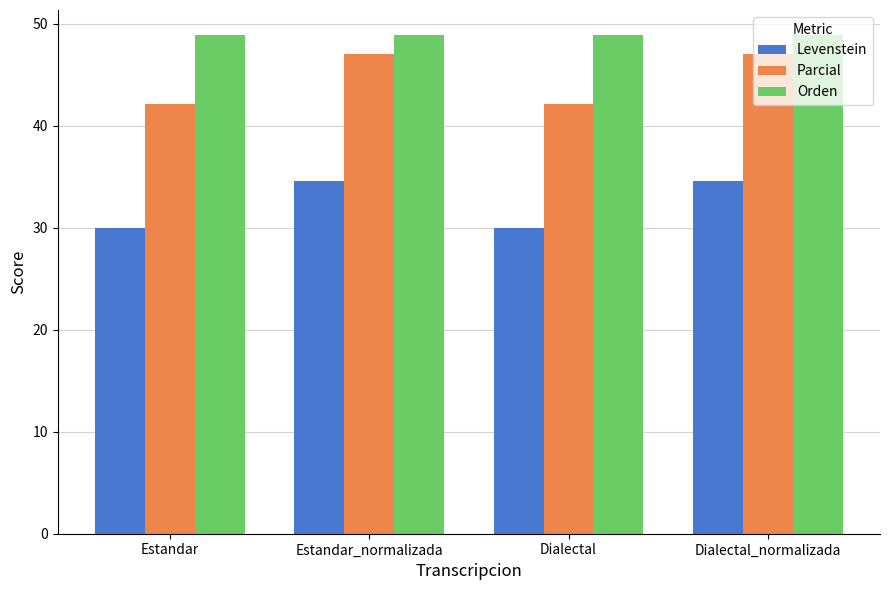

Rank the series at Estandar_normalizada from lowest to highest value.

Levenstein, Parcial, Orden